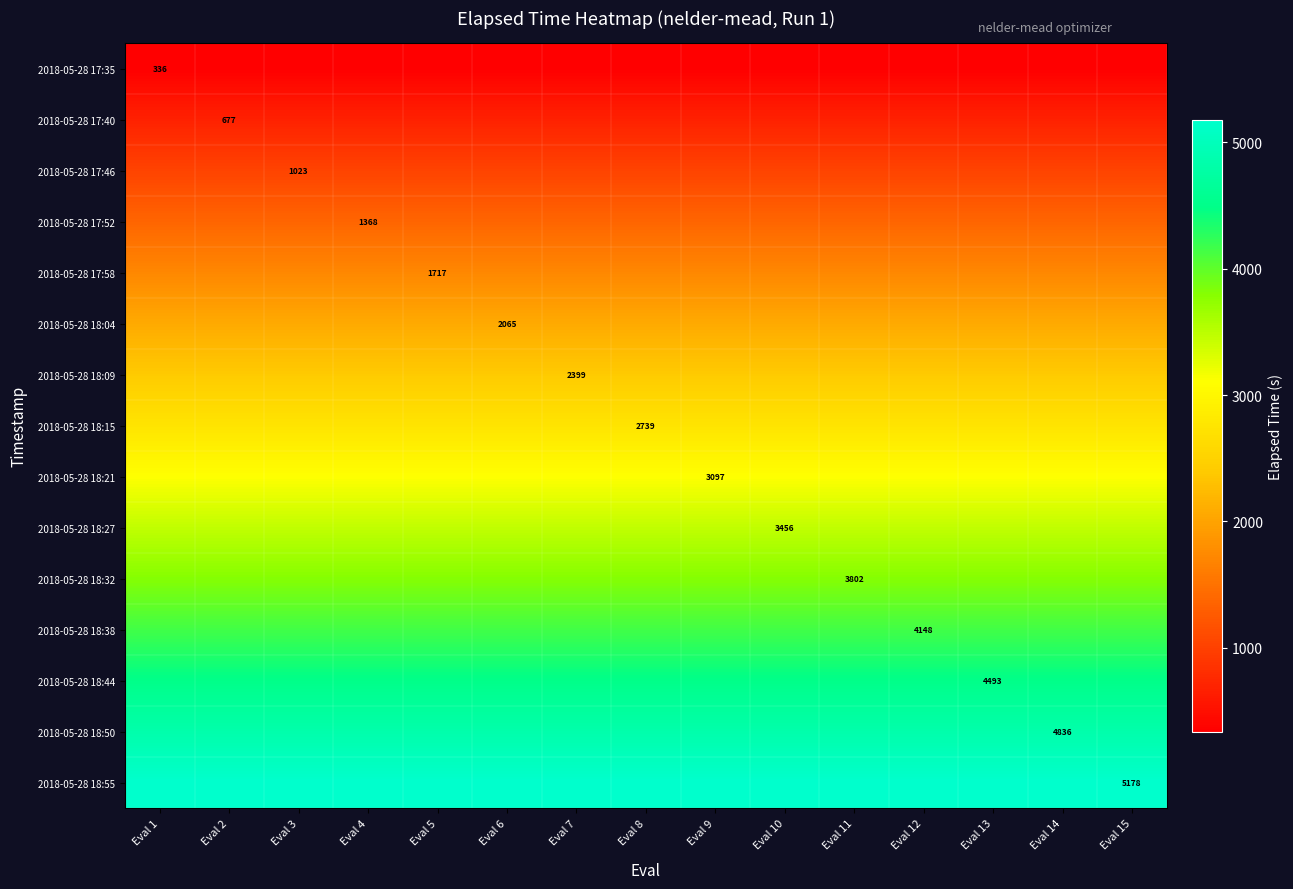

The 2018-05-28 17:35 series shows 335.7 at Eval 12. True or false?

True